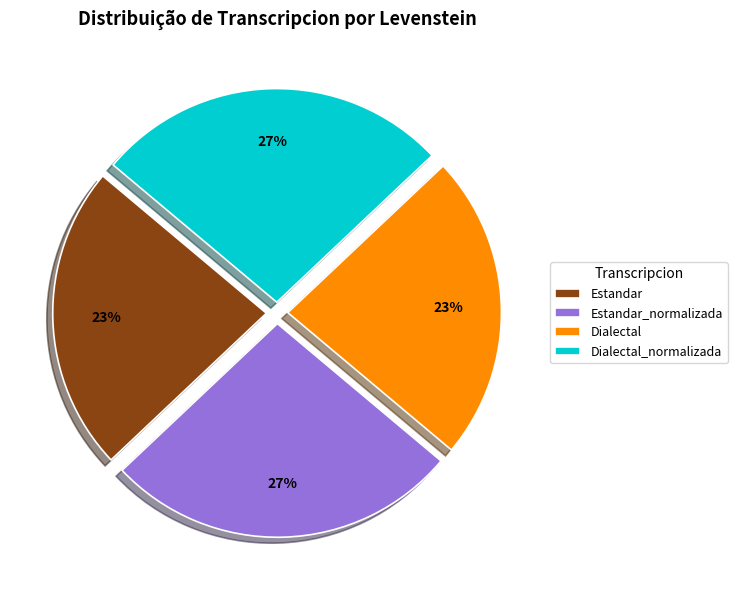

To the nearest percent, what portion does Estandar represent?

23%